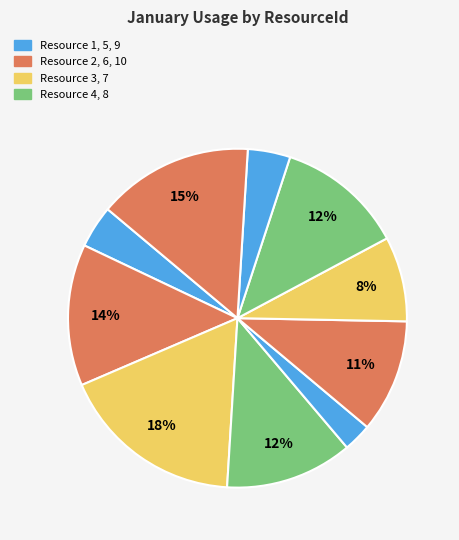

Which category has the biggest portion of the pie?

3